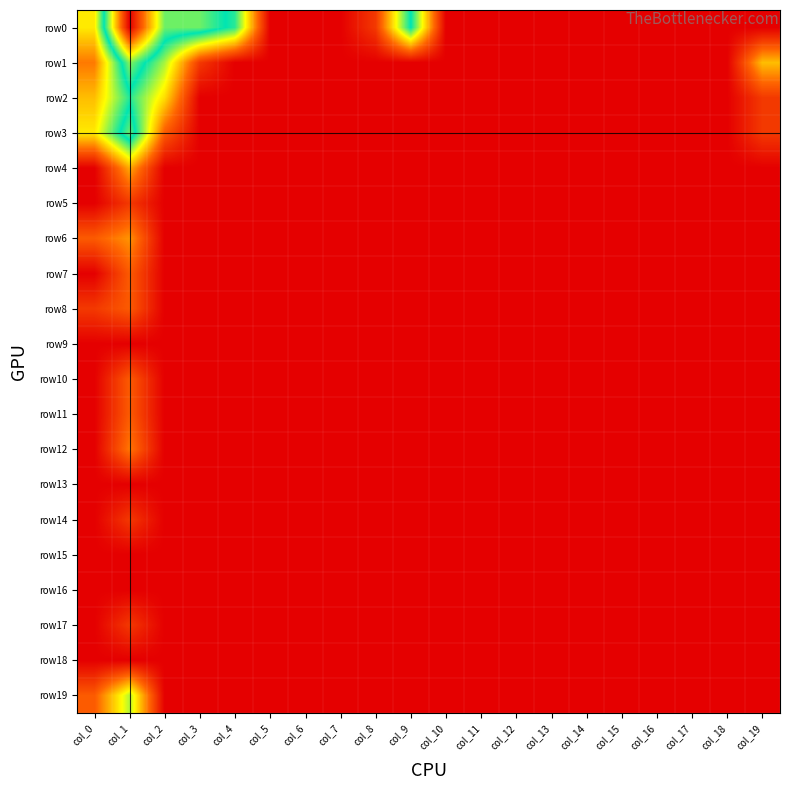

Reading left to right, what are all the values shown in this chart?

row0: col_0=2.3	col_1=7.4	col_2=4.2	col_3=4.2	col_4=3.5	col_5=0.0	col_6=0.0	col_7=0.0	col_8=0.7	col_9=3.7	col_10=0.0	col_11=0.0	col_12=0.0	col_13=0.0	col_14=0.0	col_15=0.0	col_16=0.0	col_17=0.0	col_18=0.0	col_19=0.0
row1: col_0=1.4	col_1=4.3	col_2=2.9	col_3=0.7	col_4=0.0	col_5=0.0	col_6=0.0	col_7=0.0	col_8=0.0	col_9=0.0	col_10=0.0	col_11=0.0	col_12=0.0	col_13=0.0	col_14=0.0	col_15=0.0	col_16=0.0	col_17=0.0	col_18=0.0	col_19=1.9
row2: col_0=1.9	col_1=3.5	col_2=2.2	col_3=0.0	col_4=0.0	col_5=0.0	col_6=0.0	col_7=0.0	col_8=0.0	col_9=0.0	col_10=0.0	col_11=0.0	col_12=0.0	col_13=0.0	col_14=0.0	col_15=0.0	col_16=0.0	col_17=0.0	col_18=0.0	col_19=0.7
row3: col_0=2.3	col_1=4.2	col_2=1.1	col_3=0.0	col_4=0.0	col_5=0.0	col_6=0.0	col_7=0.0	col_8=0.0	col_9=0.0	col_10=0.0	col_11=0.0	col_12=0.0	col_13=0.0	col_14=0.0	col_15=0.0	col_16=0.0	col_17=0.0	col_18=0.0	col_19=0.7
row4: col_0=0.0	col_1=1.8	col_2=0.0	col_3=0.0	col_4=0.0	col_5=0.0	col_6=0.0	col_7=0.0	col_8=0.0	col_9=0.0	col_10=0.0	col_11=0.0	col_12=0.0	col_13=0.0	col_14=0.0	col_15=0.0	col_16=0.0	col_17=0.0	col_18=0.0	col_19=0.0
row5: col_0=0.0	col_1=0.7	col_2=0.0	col_3=0.0	col_4=0.0	col_5=0.0	col_6=0.0	col_7=0.0	col_8=0.0	col_9=0.0	col_10=0.0	col_11=0.0	col_12=0.0	col_13=0.0	col_14=0.0	col_15=0.0	col_16=0.0	col_17=0.0	col_18=0.0	col_19=0.0
row6: col_0=1.1	col_1=1.6	col_2=0.0	col_3=0.0	col_4=0.0	col_5=0.0	col_6=0.0	col_7=0.0	col_8=0.0	col_9=0.0	col_10=0.0	col_11=0.0	col_12=0.0	col_13=0.0	col_14=0.0	col_15=0.0	col_16=0.0	col_17=0.0	col_18=0.0	col_19=0.0
row7: col_0=0.0	col_1=1.1	col_2=0.0	col_3=0.0	col_4=0.0	col_5=0.0	col_6=0.0	col_7=0.0	col_8=0.0	col_9=0.0	col_10=0.0	col_11=0.0	col_12=0.0	col_13=0.0	col_14=0.0	col_15=0.0	col_16=0.0	col_17=0.0	col_18=0.0	col_19=0.0
row8: col_0=0.7	col_1=1.1	col_2=0.0	col_3=0.0	col_4=0.0	col_5=0.0	col_6=0.0	col_7=0.0	col_8=0.0	col_9=0.0	col_10=0.0	col_11=0.0	col_12=0.0	col_13=0.0	col_14=0.0	col_15=0.0	col_16=0.0	col_17=0.0	col_18=0.0	col_19=0.0
row9: col_0=0.0	col_1=0.0	col_2=0.0	col_3=0.0	col_4=0.0	col_5=0.0	col_6=0.0	col_7=0.0	col_8=0.0	col_9=0.0	col_10=0.0	col_11=0.0	col_12=0.0	col_13=0.0	col_14=0.0	col_15=0.0	col_16=0.0	col_17=0.0	col_18=0.0	col_19=0.0
row10: col_0=0.0	col_1=1.1	col_2=0.0	col_3=0.0	col_4=0.0	col_5=0.0	col_6=0.0	col_7=0.0	col_8=0.0	col_9=0.0	col_10=0.0	col_11=0.0	col_12=0.0	col_13=0.0	col_14=0.0	col_15=0.0	col_16=0.0	col_17=0.0	col_18=0.0	col_19=0.0
row11: col_0=0.0	col_1=1.1	col_2=0.0	col_3=0.0	col_4=0.0	col_5=0.0	col_6=0.0	col_7=0.0	col_8=0.0	col_9=0.0	col_10=0.0	col_11=0.0	col_12=0.0	col_13=0.0	col_14=0.0	col_15=0.0	col_16=0.0	col_17=0.0	col_18=0.0	col_19=0.0
row12: col_0=0.0	col_1=1.4	col_2=0.0	col_3=0.0	col_4=0.0	col_5=0.0	col_6=0.0	col_7=0.0	col_8=0.0	col_9=0.0	col_10=0.0	col_11=0.0	col_12=0.0	col_13=0.0	col_14=0.0	col_15=0.0	col_16=0.0	col_17=0.0	col_18=0.0	col_19=0.0
row13: col_0=0.0	col_1=0.0	col_2=0.0	col_3=0.0	col_4=0.0	col_5=0.0	col_6=0.0	col_7=0.0	col_8=0.0	col_9=0.0	col_10=0.0	col_11=0.0	col_12=0.0	col_13=0.0	col_14=0.0	col_15=0.0	col_16=0.0	col_17=0.0	col_18=0.0	col_19=0.0
row14: col_0=0.0	col_1=0.7	col_2=0.0	col_3=0.0	col_4=0.0	col_5=0.0	col_6=0.0	col_7=0.0	col_8=0.0	col_9=0.0	col_10=0.0	col_11=0.0	col_12=0.0	col_13=0.0	col_14=0.0	col_15=0.0	col_16=0.0	col_17=0.0	col_18=0.0	col_19=0.0
row15: col_0=0.0	col_1=0.0	col_2=0.0	col_3=0.0	col_4=0.0	col_5=0.0	col_6=0.0	col_7=0.0	col_8=0.0	col_9=0.0	col_10=0.0	col_11=0.0	col_12=0.0	col_13=0.0	col_14=0.0	col_15=0.0	col_16=0.0	col_17=0.0	col_18=0.0	col_19=0.0
row16: col_0=0.0	col_1=0.0	col_2=0.0	col_3=0.0	col_4=0.0	col_5=0.0	col_6=0.0	col_7=0.0	col_8=0.0	col_9=0.0	col_10=0.0	col_11=0.0	col_12=0.0	col_13=0.0	col_14=0.0	col_15=0.0	col_16=0.0	col_17=0.0	col_18=0.0	col_19=0.0
row17: col_0=0.0	col_1=0.7	col_2=0.0	col_3=0.0	col_4=0.0	col_5=0.0	col_6=0.0	col_7=0.0	col_8=0.0	col_9=0.0	col_10=0.0	col_11=0.0	col_12=0.0	col_13=0.0	col_14=0.0	col_15=0.0	col_16=0.0	col_17=0.0	col_18=0.0	col_19=0.0
row18: col_0=0.0	col_1=0.0	col_2=0.0	col_3=0.0	col_4=0.0	col_5=0.0	col_6=0.0	col_7=0.0	col_8=0.0	col_9=0.0	col_10=0.0	col_11=0.0	col_12=0.0	col_13=0.0	col_14=0.0	col_15=0.0	col_16=0.0	col_17=0.0	col_18=0.0	col_19=0.0
row19: col_0=1.1	col_1=2.8	col_2=0.0	col_3=0.0	col_4=0.0	col_5=0.0	col_6=0.0	col_7=0.0	col_8=0.0	col_9=0.0	col_10=0.0	col_11=0.0	col_12=0.0	col_13=0.0	col_14=0.0	col_15=0.0	col_16=0.0	col_17=0.0	col_18=0.0	col_19=0.0